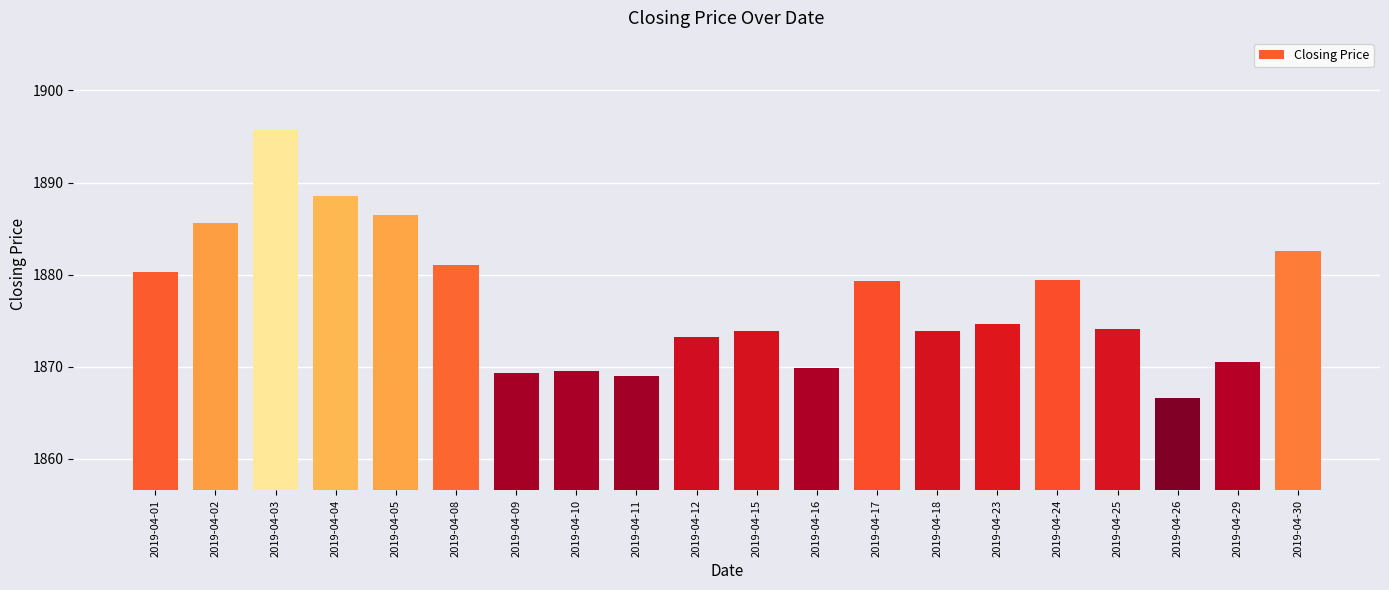

Does the chart contain stacked bars?

No